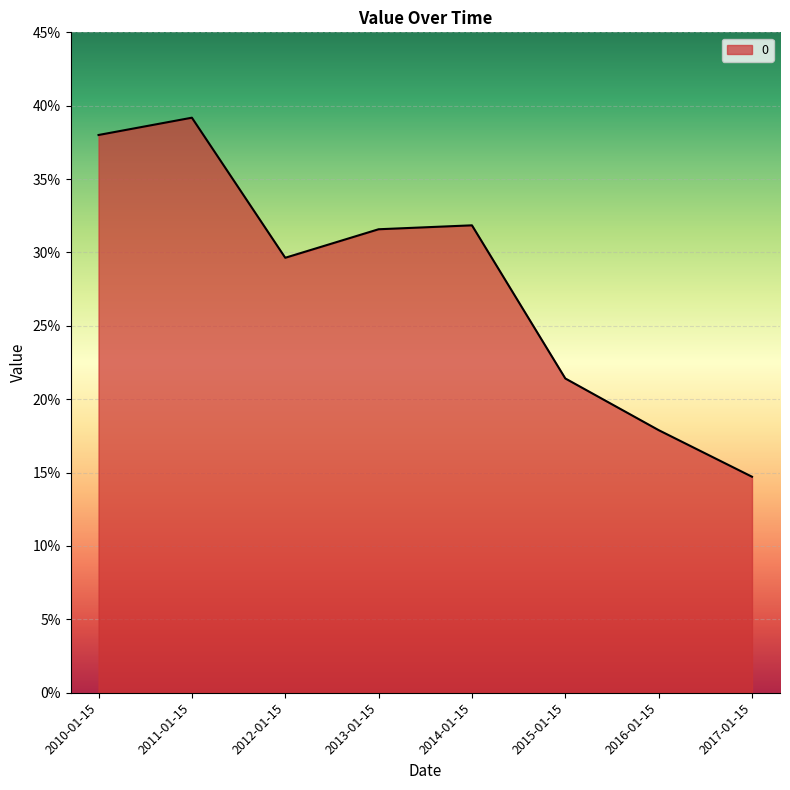

Is this an area chart (filled region under the line)?

Yes